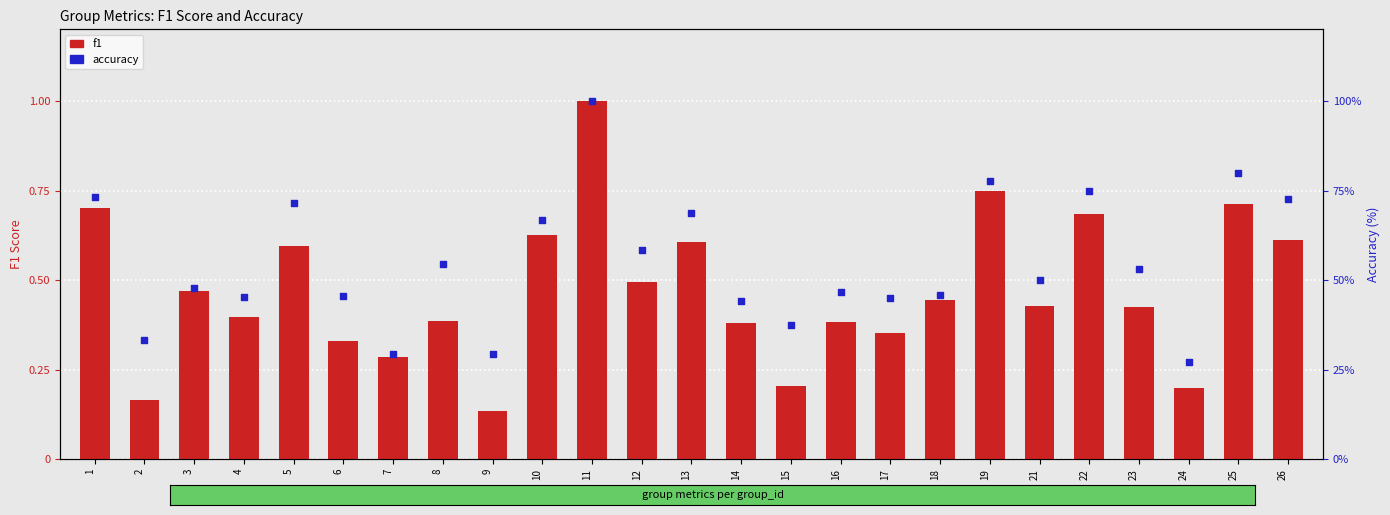

Is the value of accuracy at 12 greater than the value of f1 at 23?

Yes